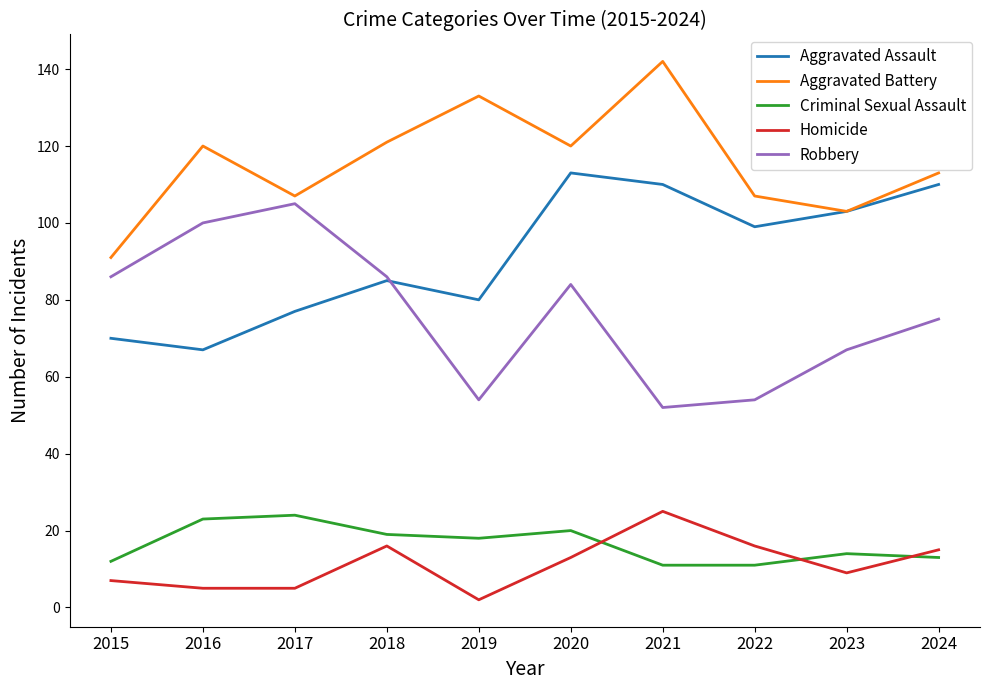

What is the difference between the highest and lowest values at 2023?

94